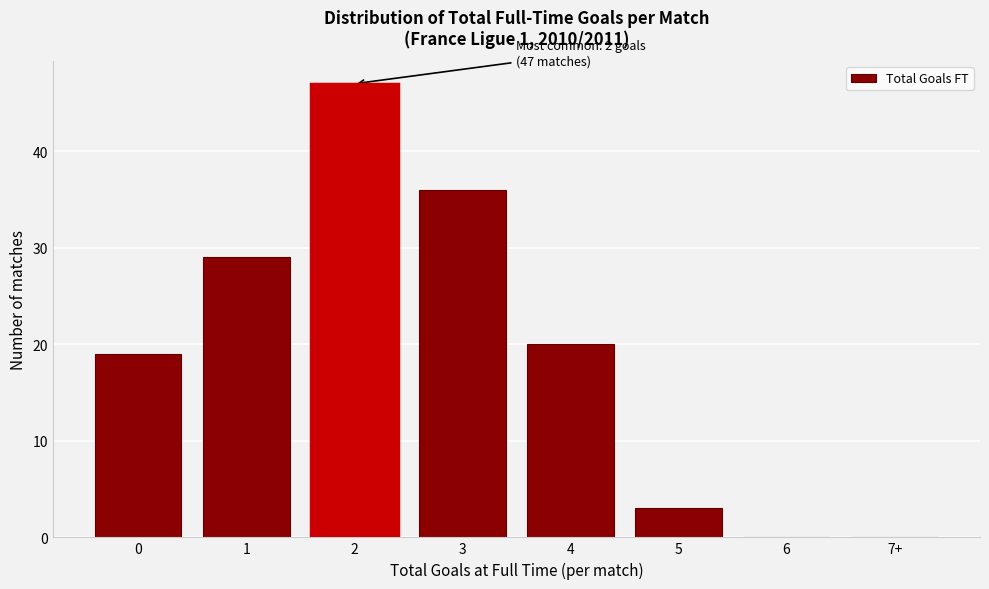

Reading left to right, transcribe all the data shown in this chart.

0=19	1=29	2=47	3=36	4=20	5=3	6=0	7+=0